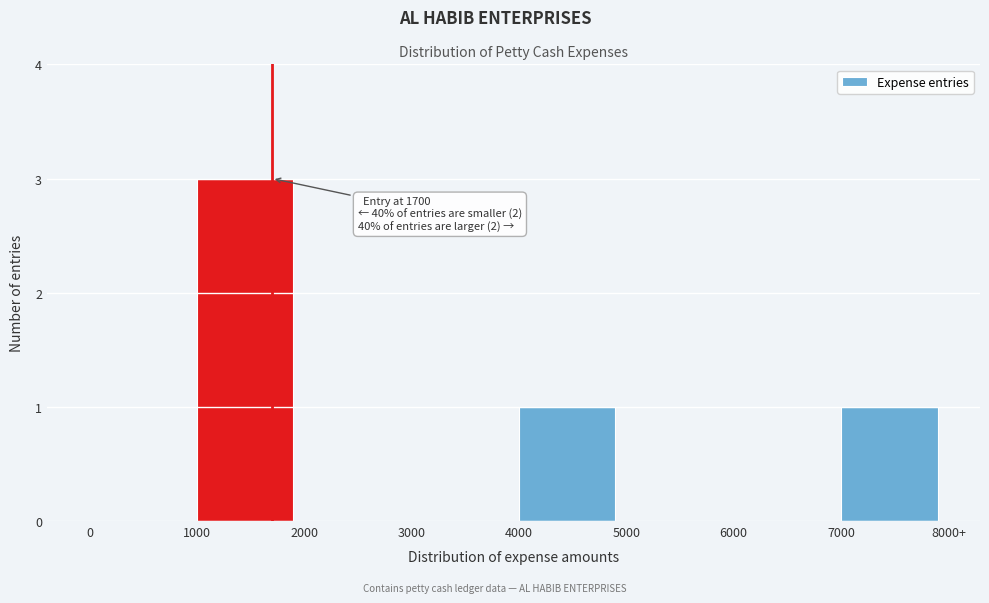

Reading left to right, extract all data points from this chart.

0=0	1000=3	2000=0	3000=0	4000=1	5000=0	6000=0	7000=1